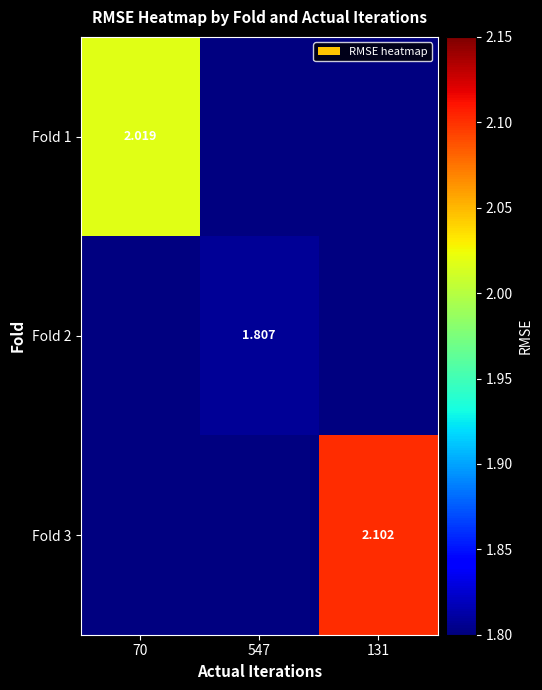

What is the greatest value displayed?

2.1